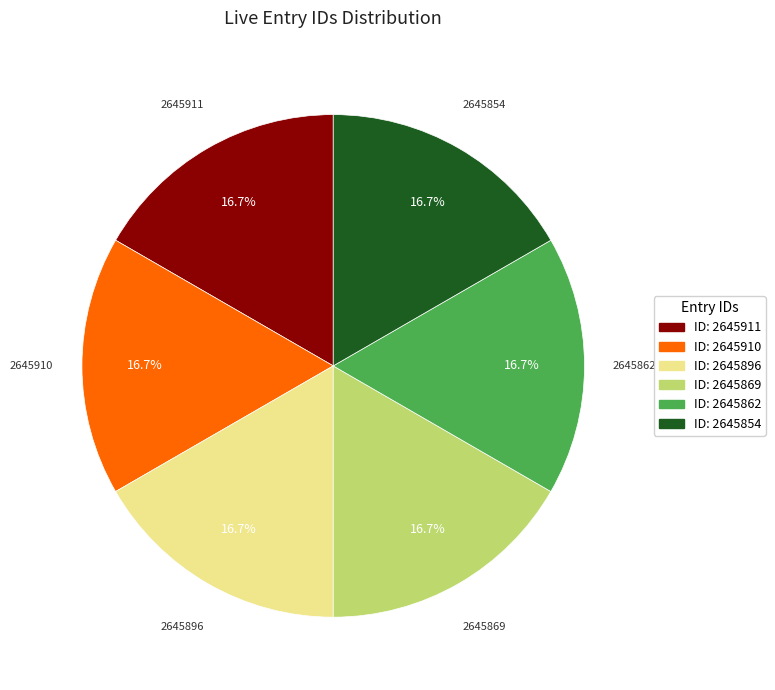

Is there a majority slice in this chart?

No